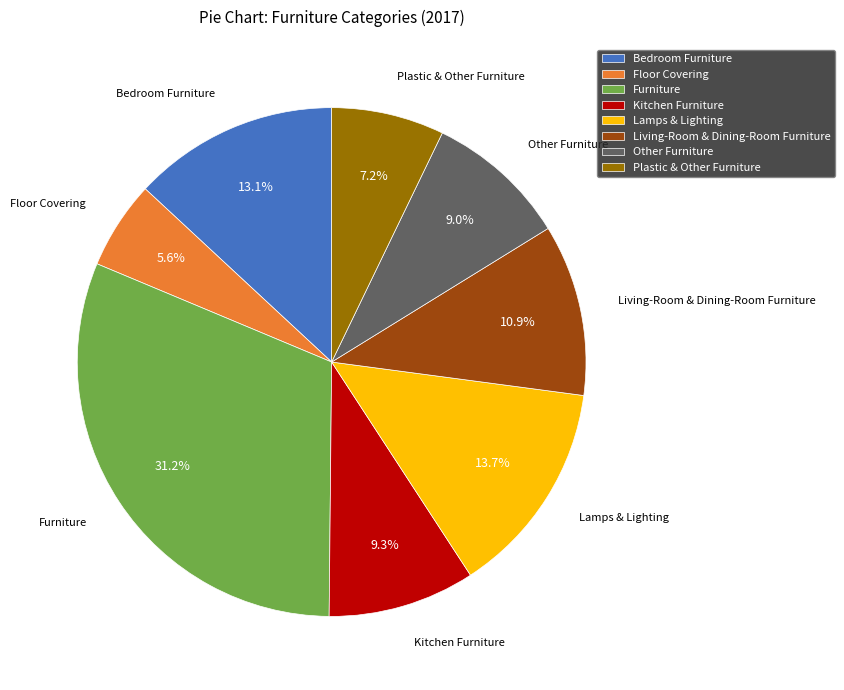

Approximately how many times larger is the value at Kitchen Furniture compared to Plastic & Other Furniture?

1.3